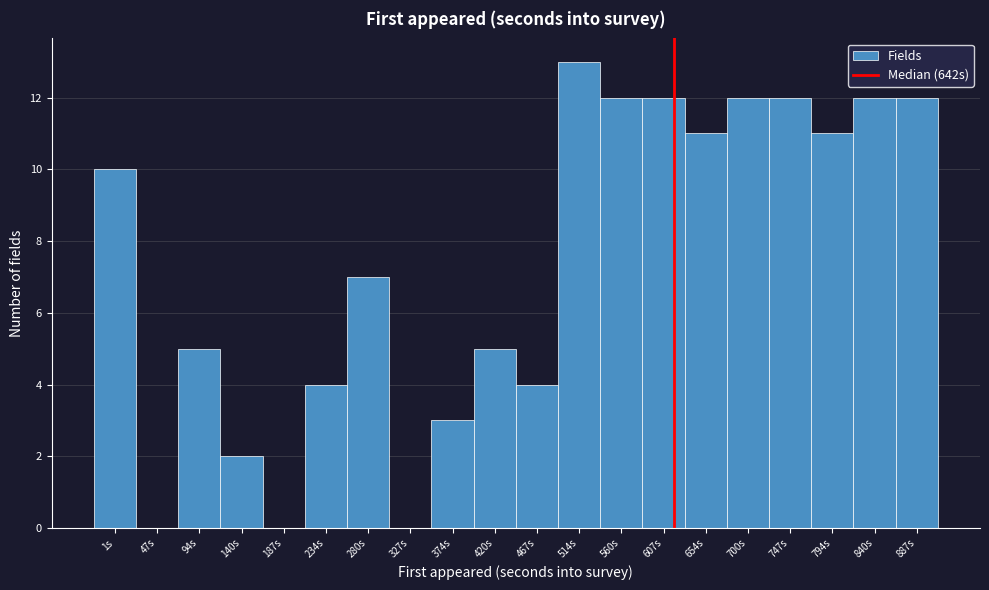

Reading left to right, transcribe all the data shown in this chart.

1s=10	47s=0	94s=5	140s=2	187s=0	234s=4	280s=7	327s=0	374s=3	420s=5	467s=4	514s=13	560s=12	607s=12	654s=11	700s=12	747s=12	794s=11	840s=12	887s=12